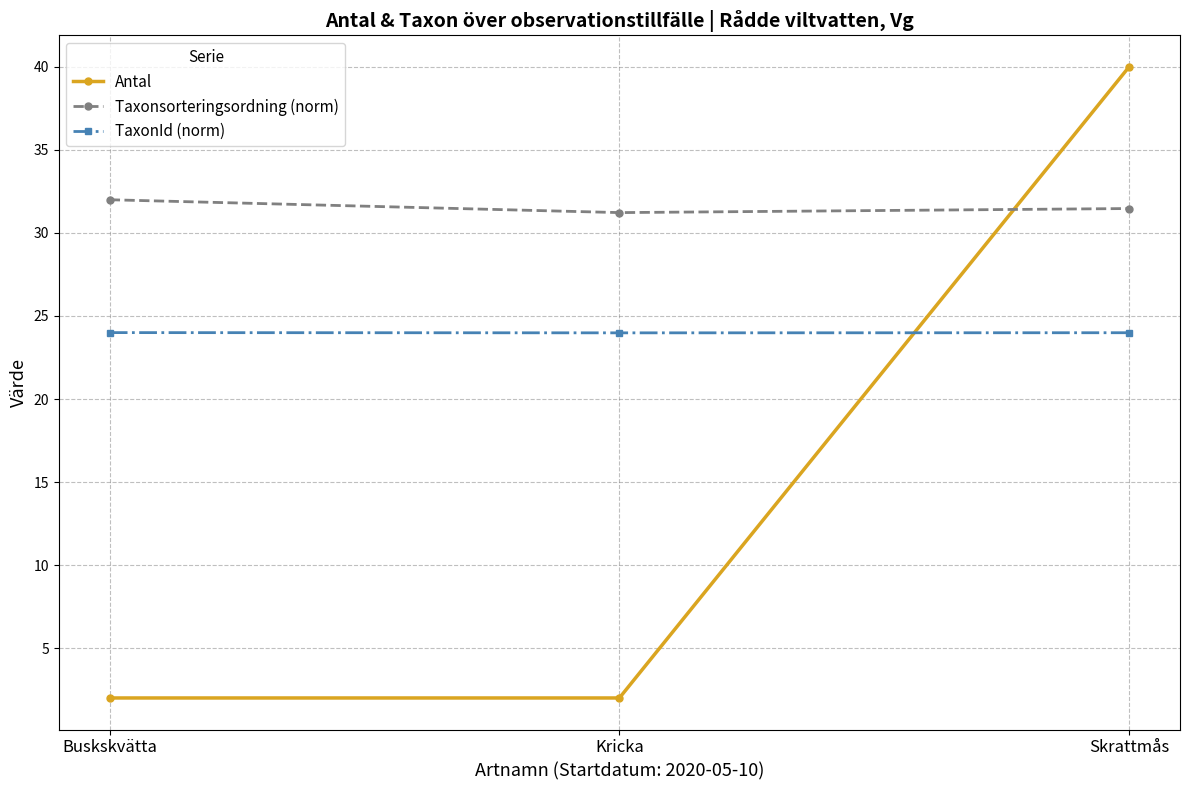

Which series has the widest spread of values?

Antal